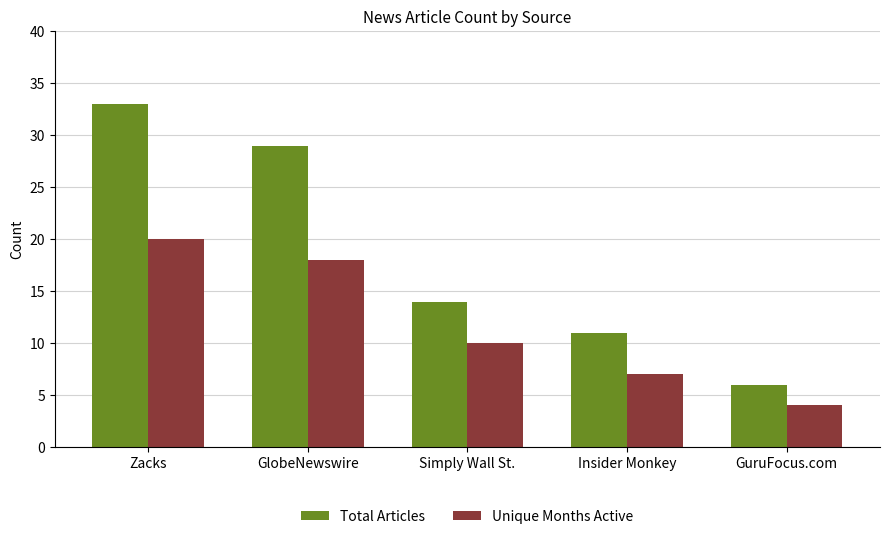

Are the bars grouped side by side (vs. stacked)?

Yes